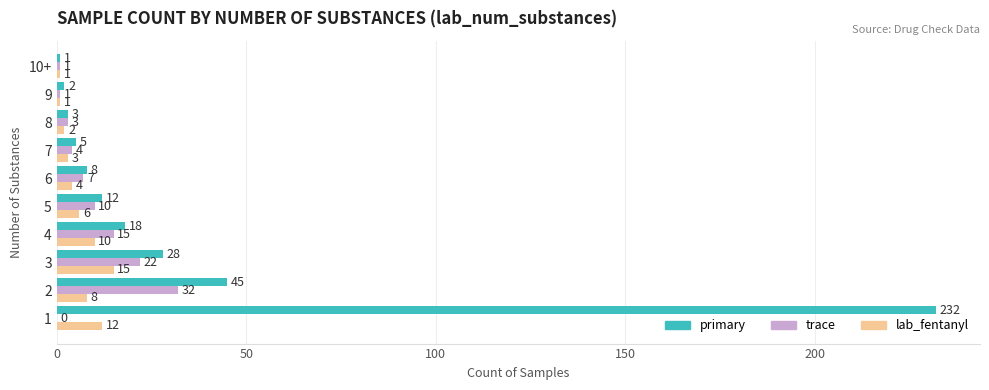

Which series changed the most between 1 and 4?

primary